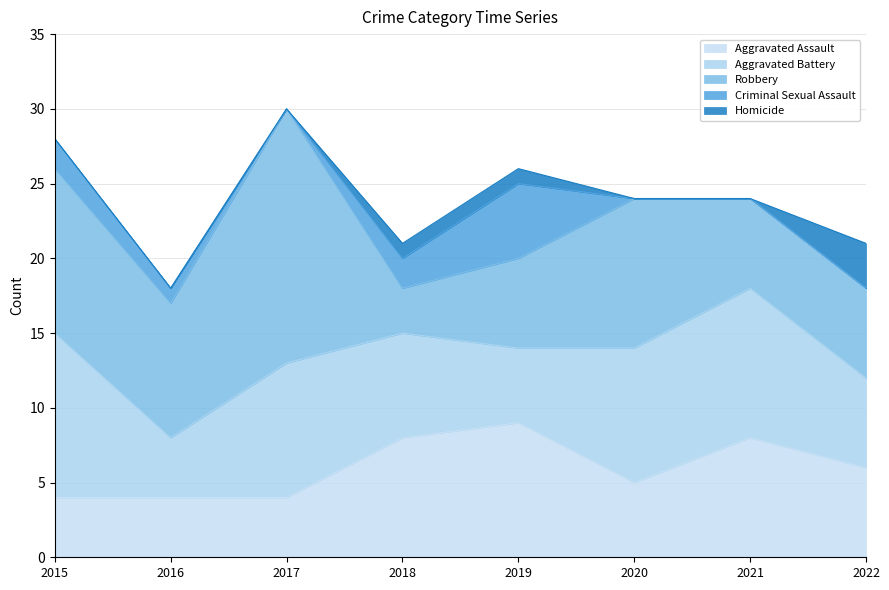

At 2022, list the series in order from smallest to largest.

Criminal Sexual Assault, Homicide, Aggravated Assault, Aggravated Battery, Robbery